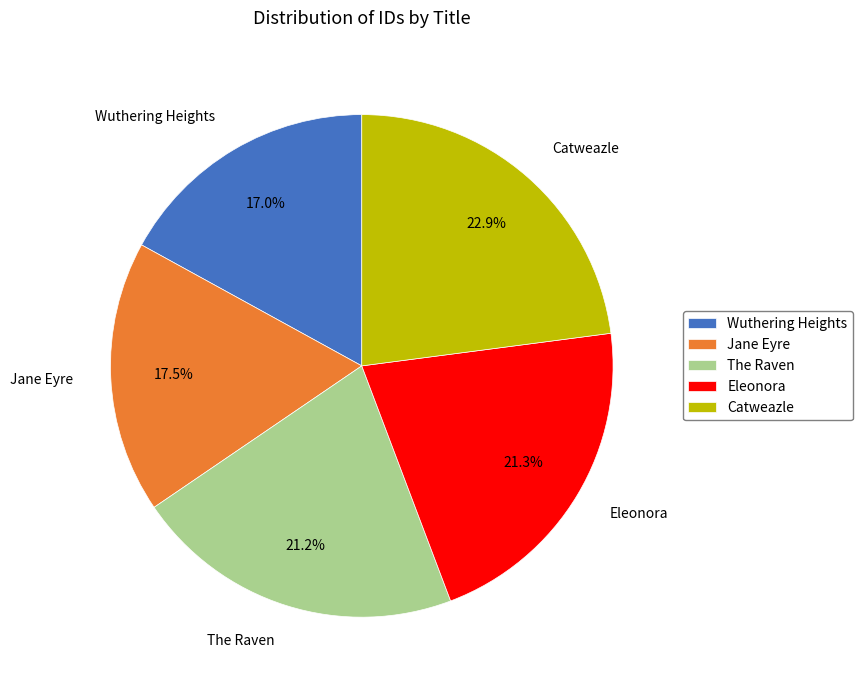

How many segments does this pie chart have?

5